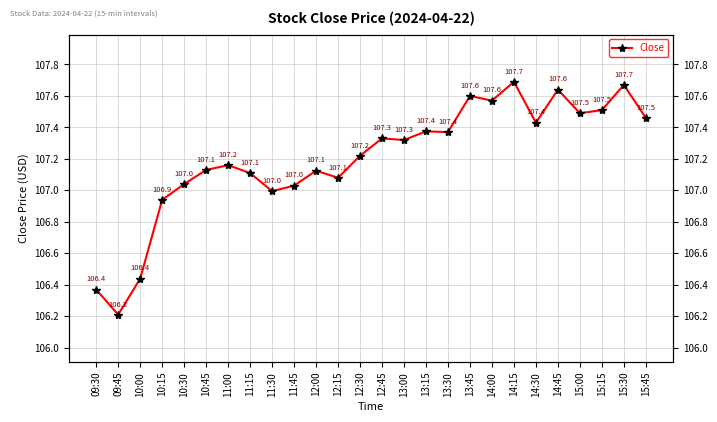

What is the difference between the values at 14:15 and 14:30?

0.3